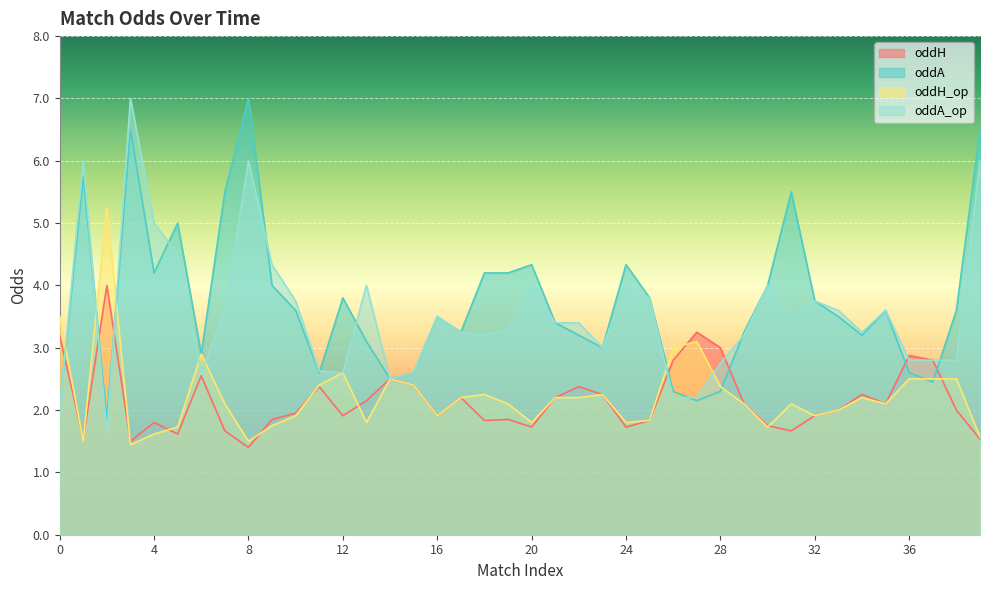

What is the difference between the oddH_op values at 2 and 27?

2.1